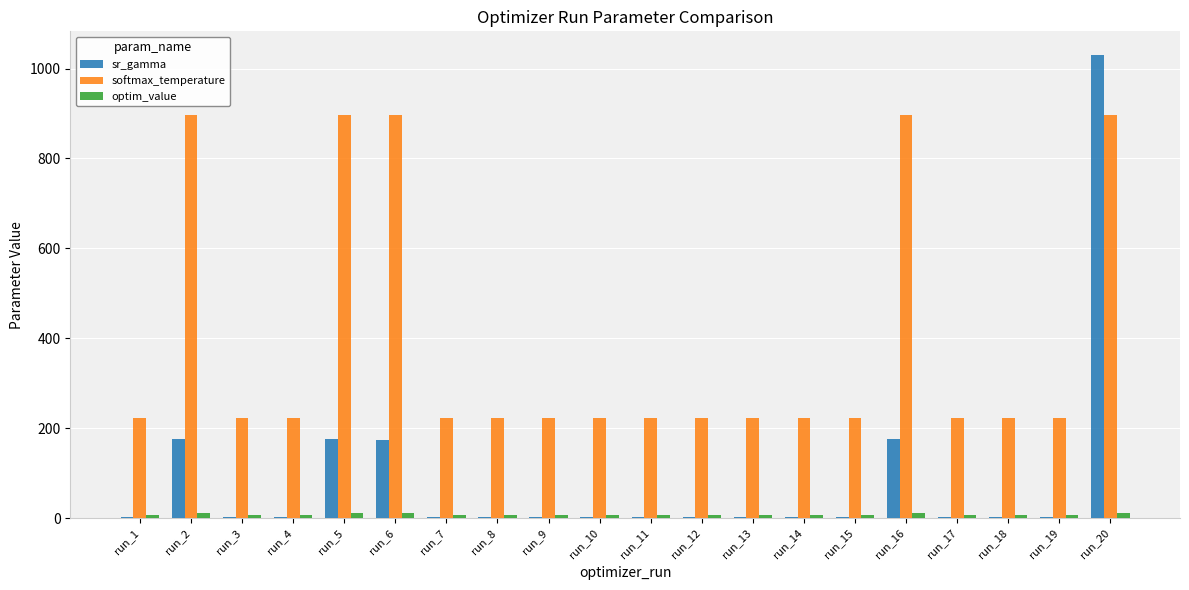

What is the sum of all sr_gamma values?

1748.9